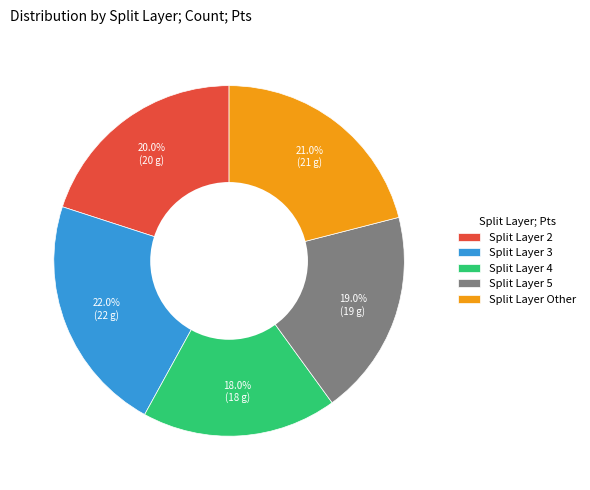

To the nearest percent, what is the difference between the largest and smallest slice percentages?

4%